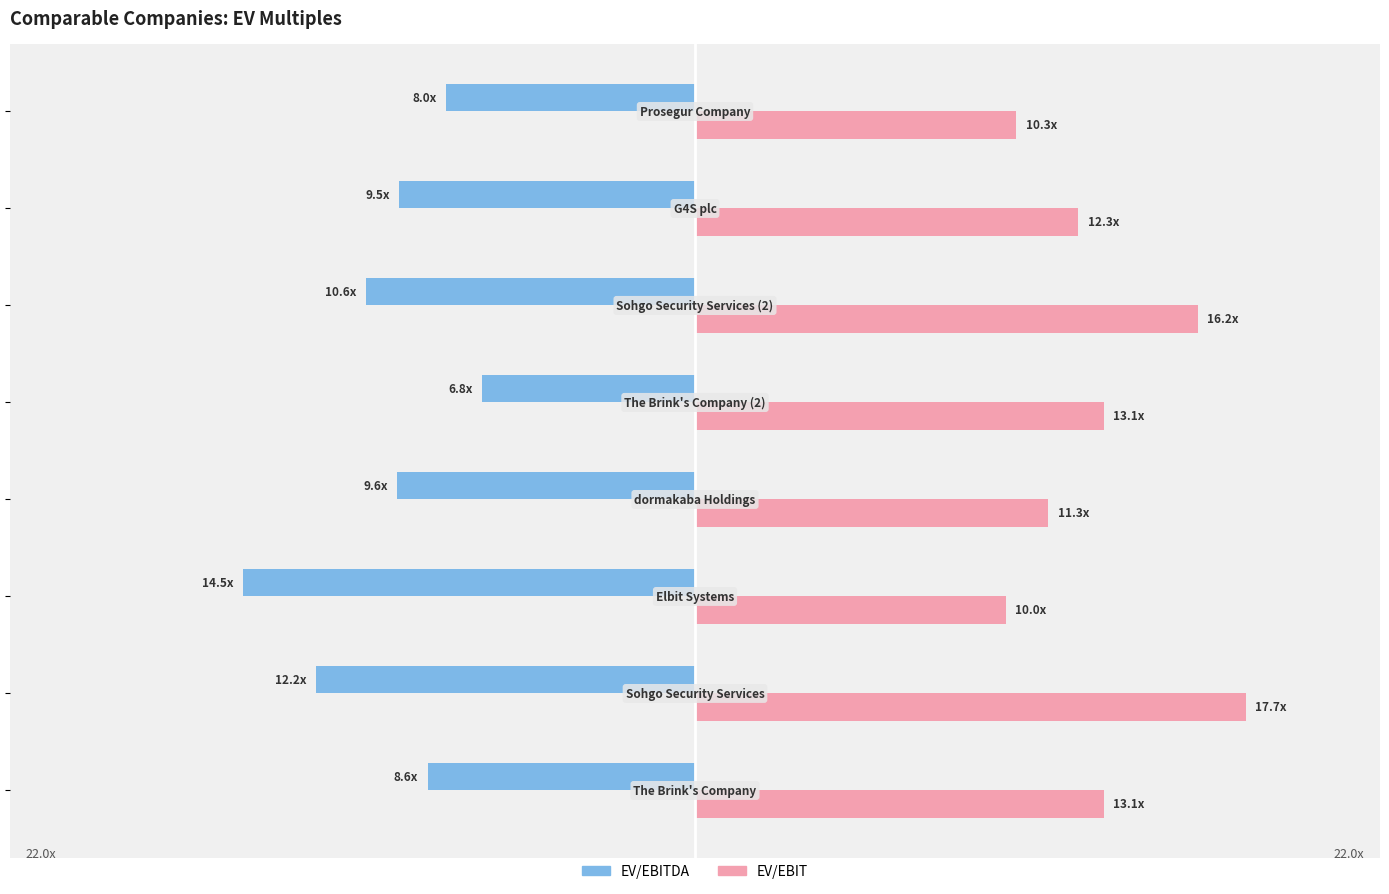

What are all the series names shown in the legend?

EV/EBITDA, EV/EBIT